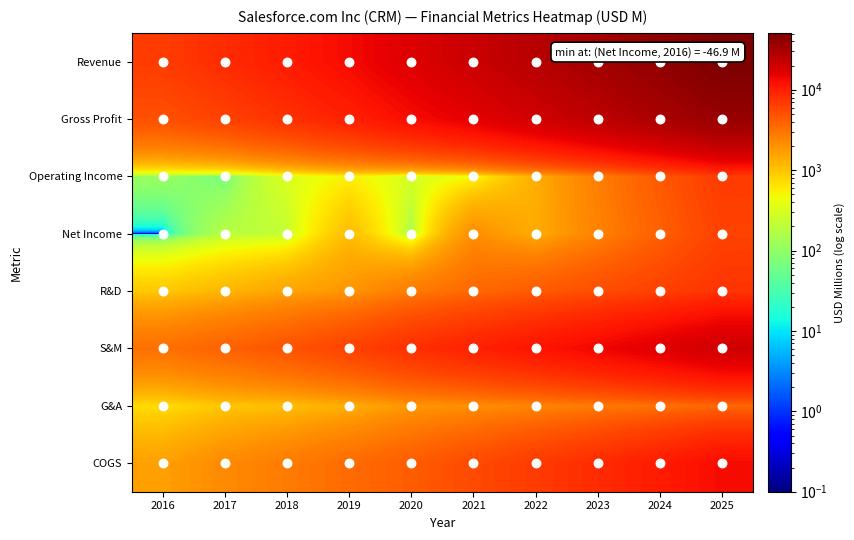

What is the average value of the G&A series?

2005.4